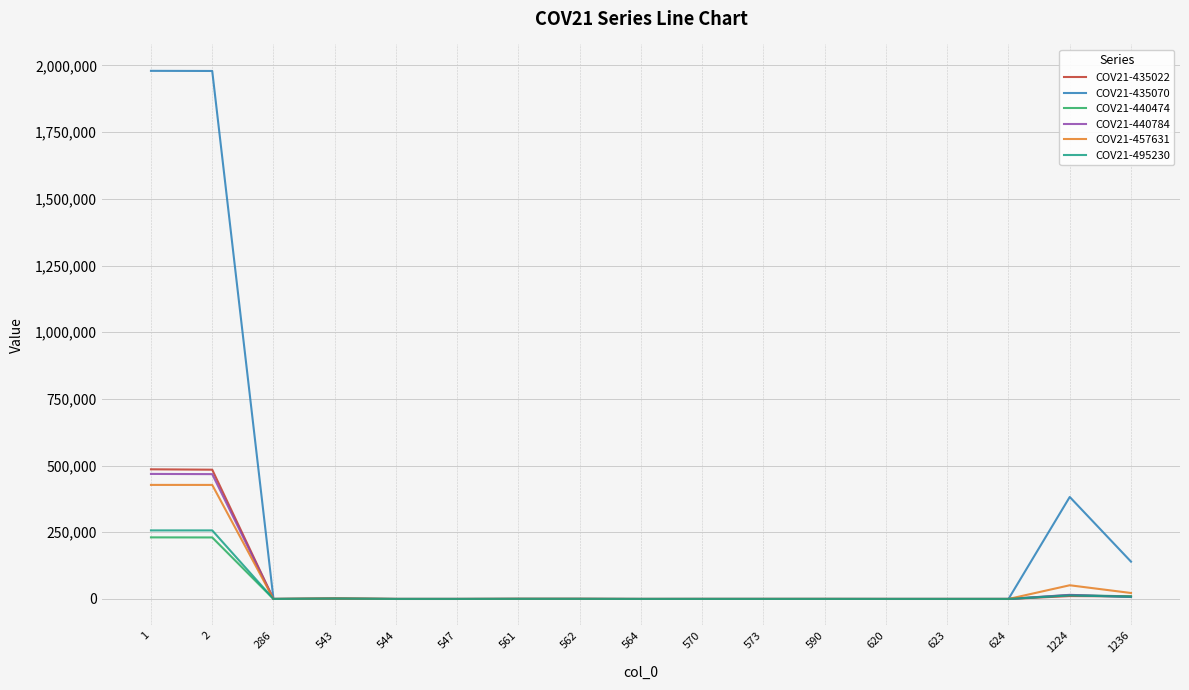

What is the greatest value displayed?

1979934